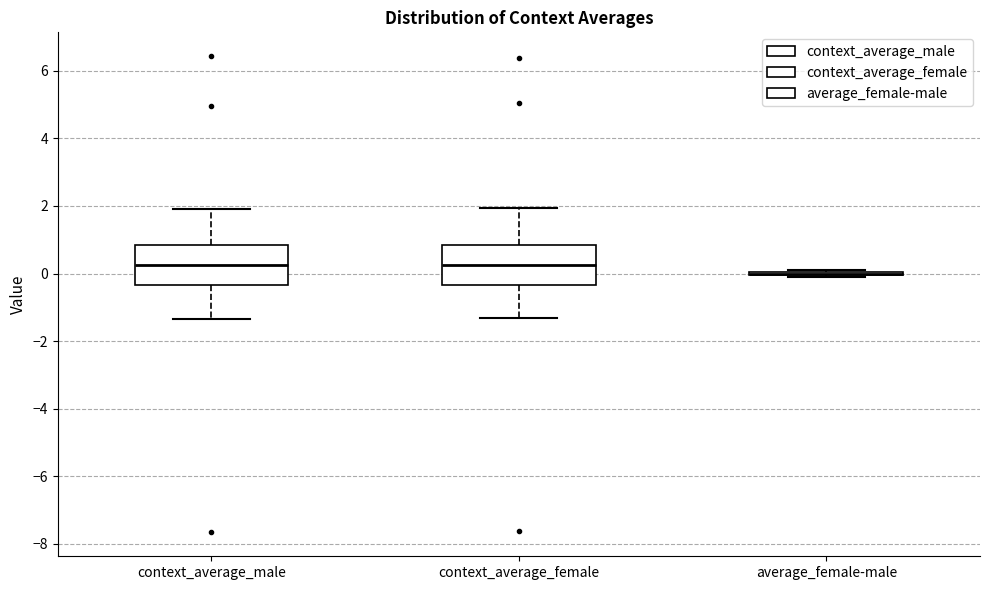

Reading left to right, transcribe this box plot: for each box, give where its median line is, the range the box spans, and where its two whiskers end, as read against the y-axis. The values are not printed on the chart, so give them approximately, as read against the axis.

context_average_male: median 0.2, box -0.4 to 0.8, whiskers -1.4 to 2.0
context_average_female: median 0.2, box -0.4 to 0.8, whiskers -1.4 to 2.0
average_female-male: box collapsed to a line at 0.0, whiskers -0.2 to 0.0